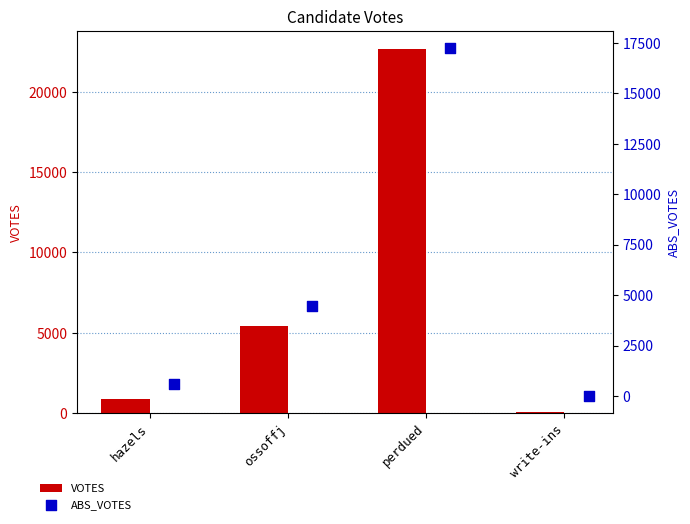

Which series has the largest total across all categories?

VOTES